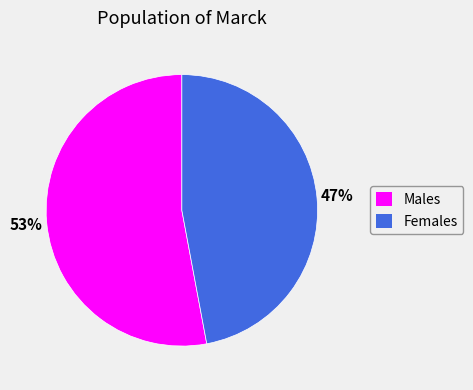

To the nearest percent, what is the difference between the largest and smallest slice percentages?

6%